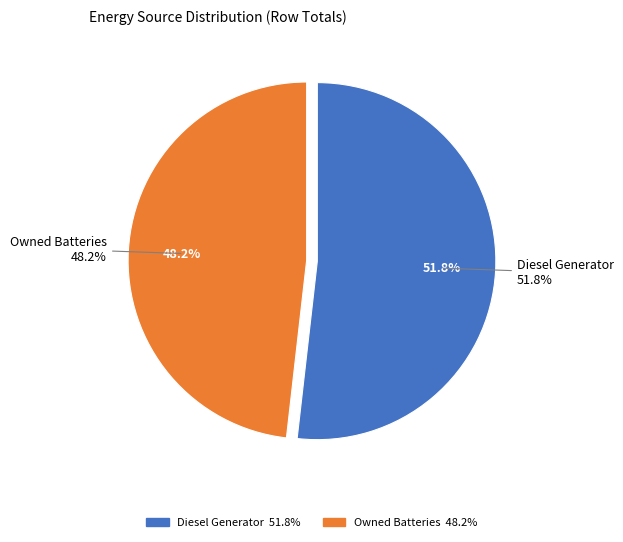

Which category has the biggest portion of the pie?

Diesel Generator